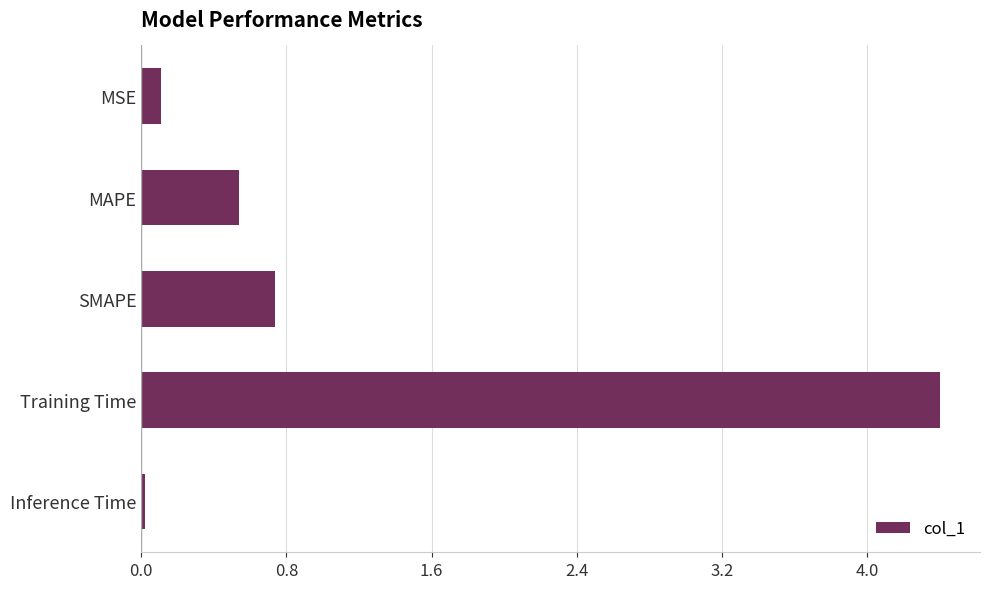

List the labels in order of value, largest first.

Training Time, SMAPE, MAPE, MSE, Inference Time